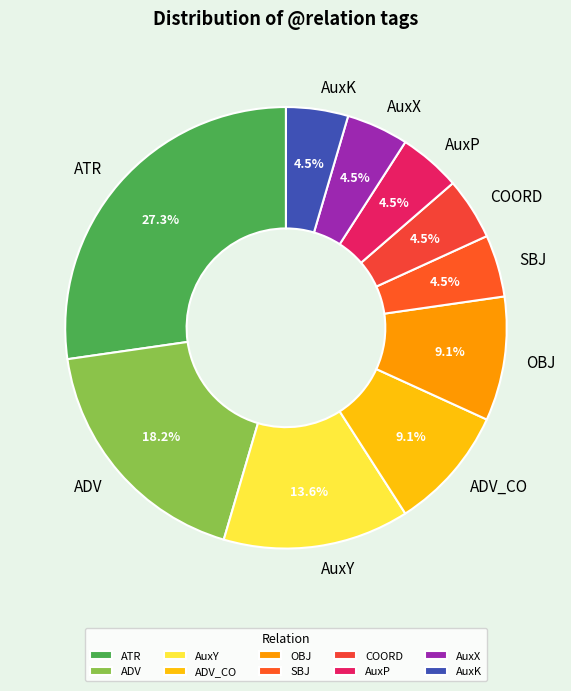

Count the number of slices in the pie.

10